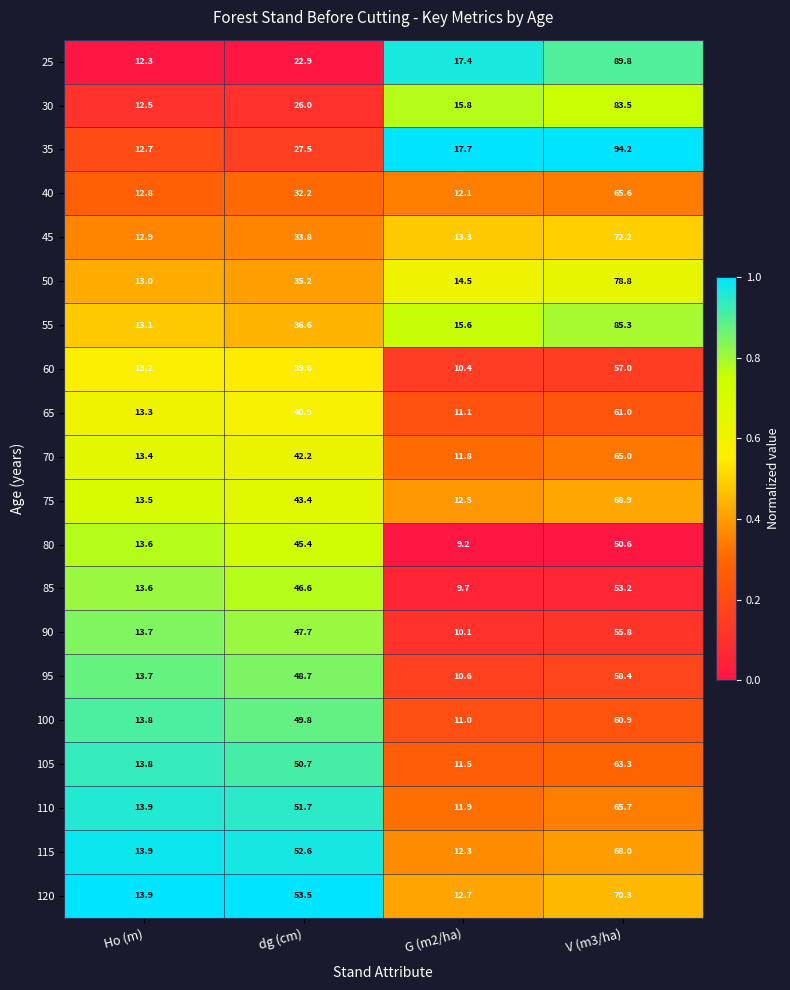

At which label does 100 first exceed 49?

dg (cm)